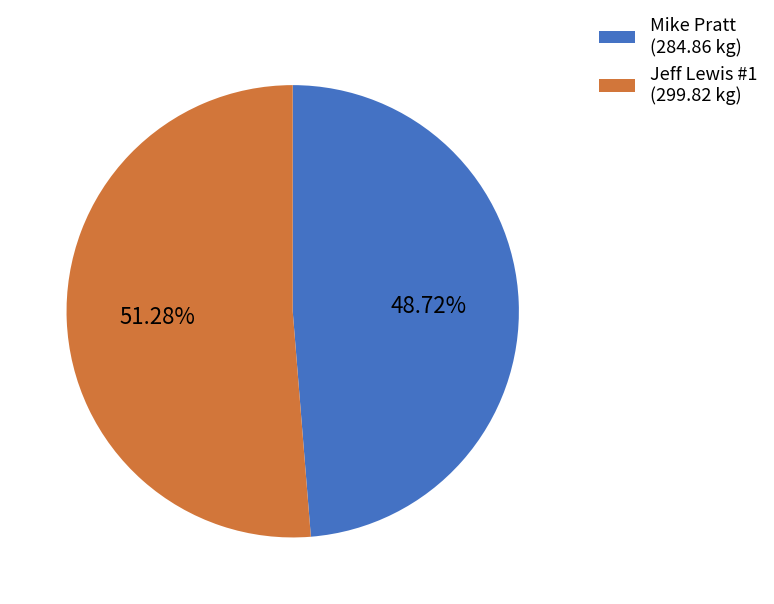

To the nearest percent, what is the combined percentage of Mike Pratt and Jeff Lewis #1?

100%